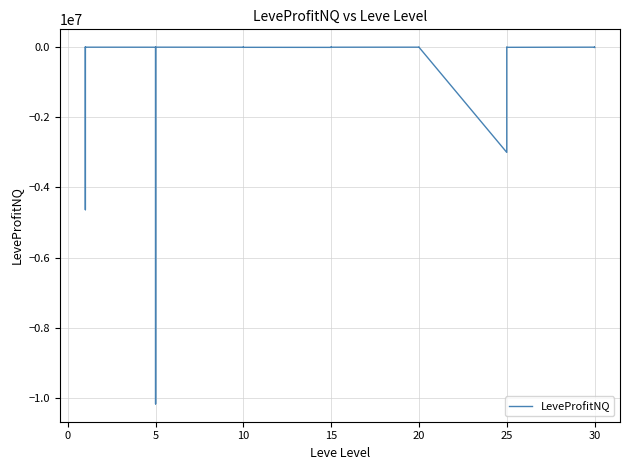

Reading left to right, what are all the values shown in this chart?

-710.1	-5231.4	-4633999.7	-2738.0	-373.8	-488.0	-1494.7	-13276.0	58.0	-10170191.5	-2824.0	-132.0	-2034.0	-152.5	-885.0	-161.0	-4010.2	-5773.0	-1319.5	-2819.0	-1715.0	-1155.0	-252.0	-2886.0	-1896.0	-623.0	-2999715.5	-11026.0	-743.2	-4031.0	44.8	-8704.5	-163.0	-5662.0